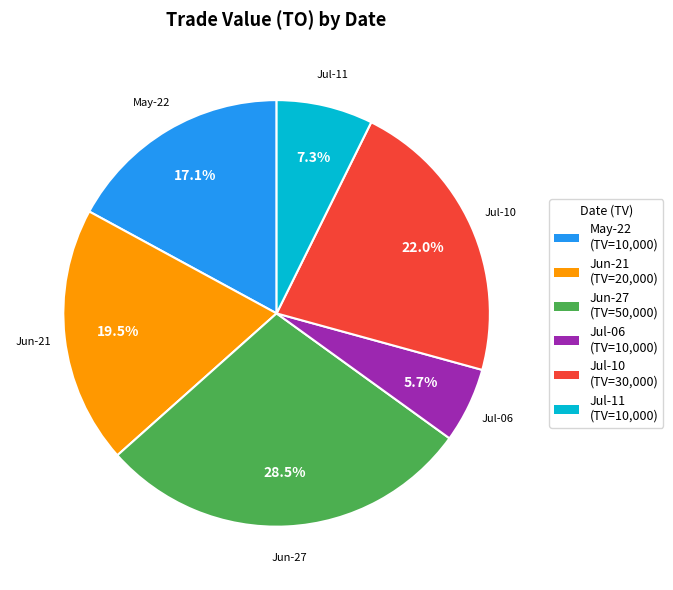

Is there a majority slice in this chart?

No